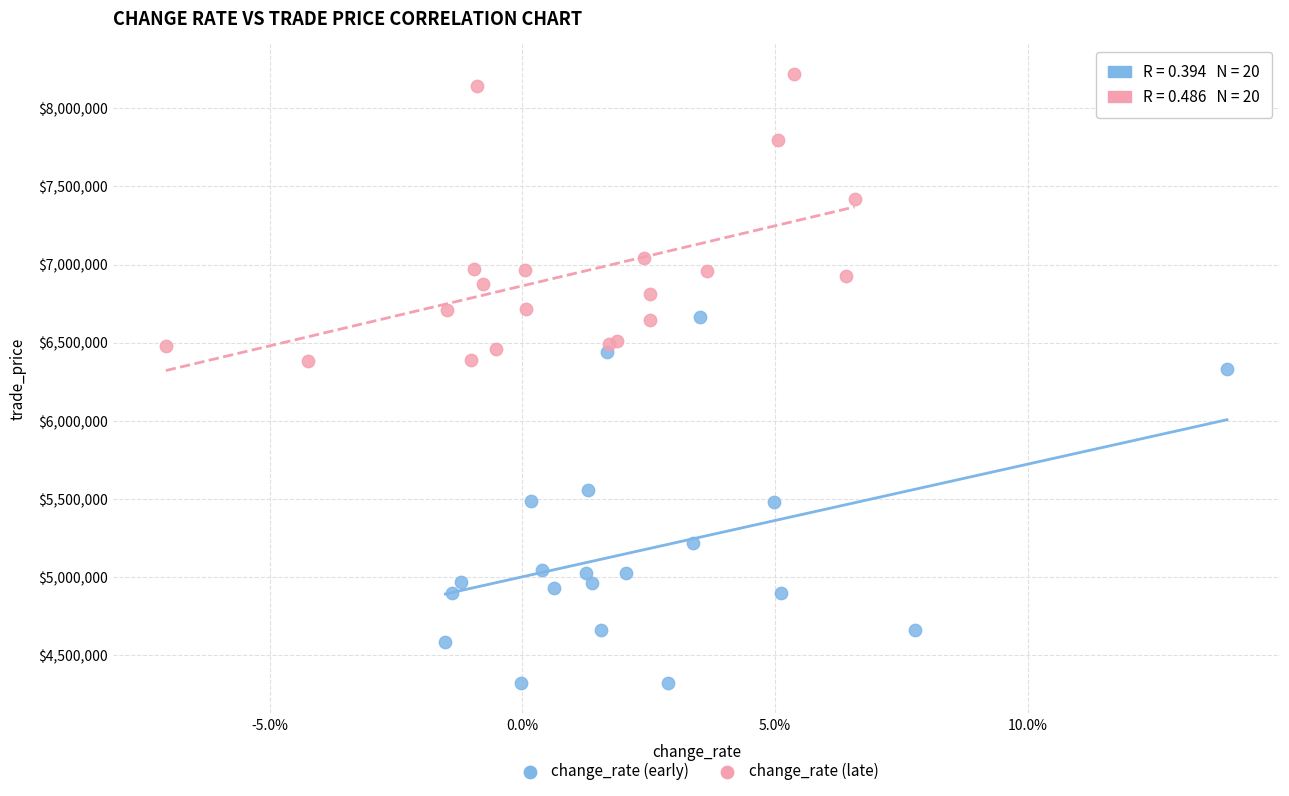

What are all the series names shown in the legend?

change_rate (early), change_rate (late)